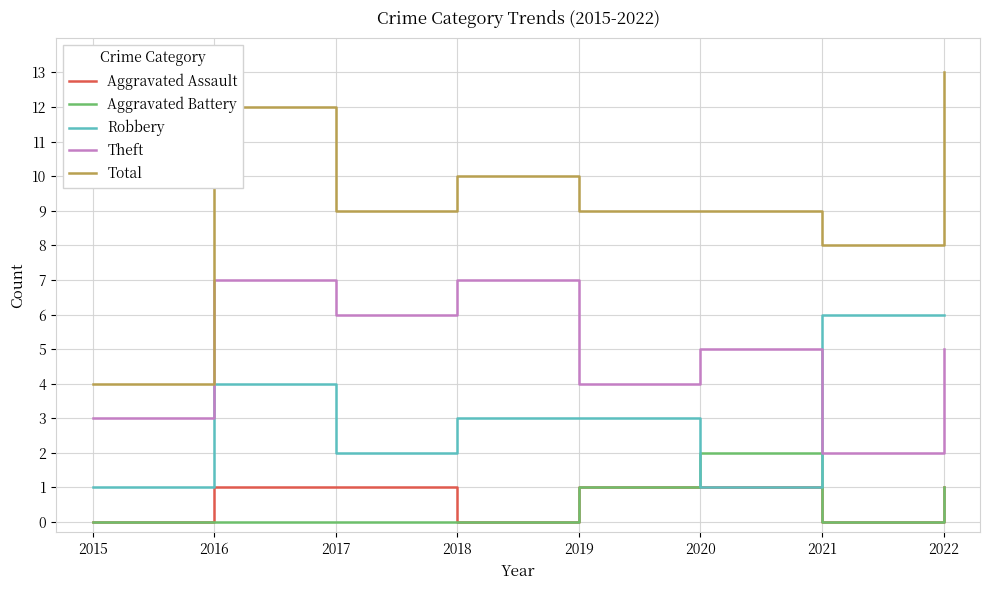

Which series has the largest total across all categories?

Total